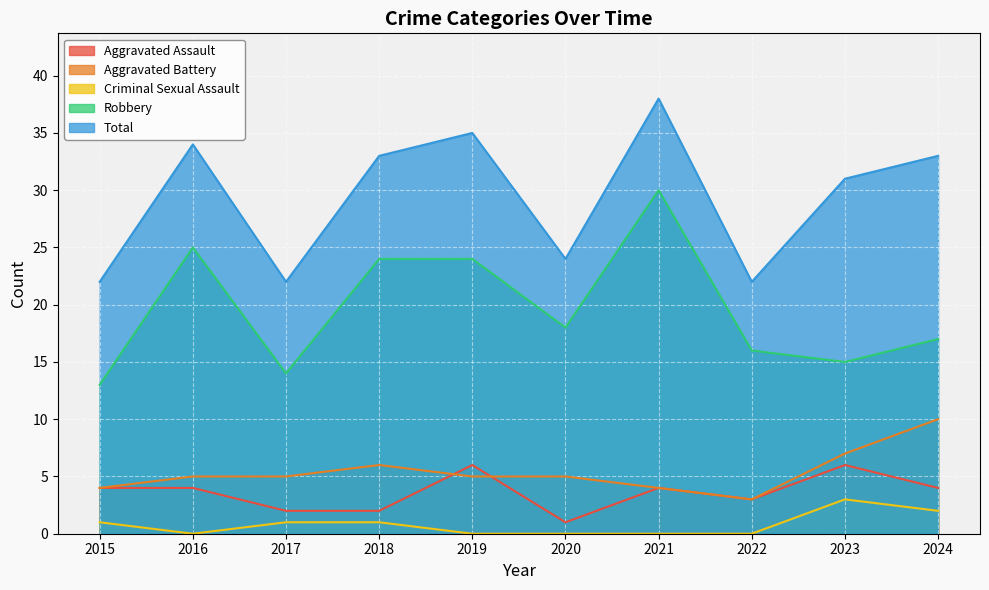

What is the difference between the second highest and minimum values in the Total series?

13